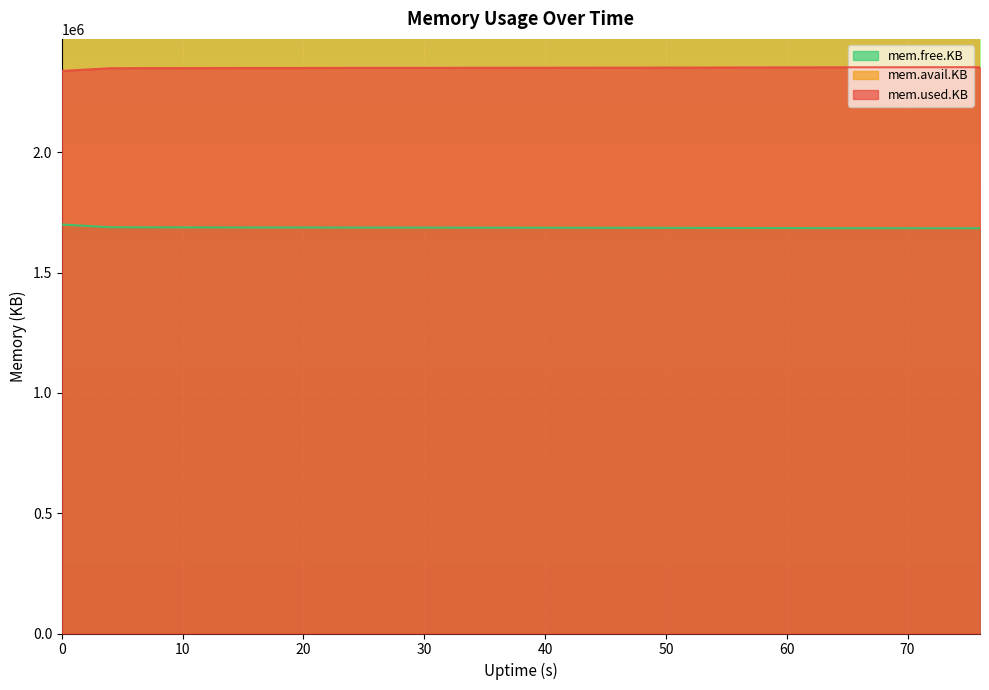

What is the highest value of the mem.free.KB series?

1700056